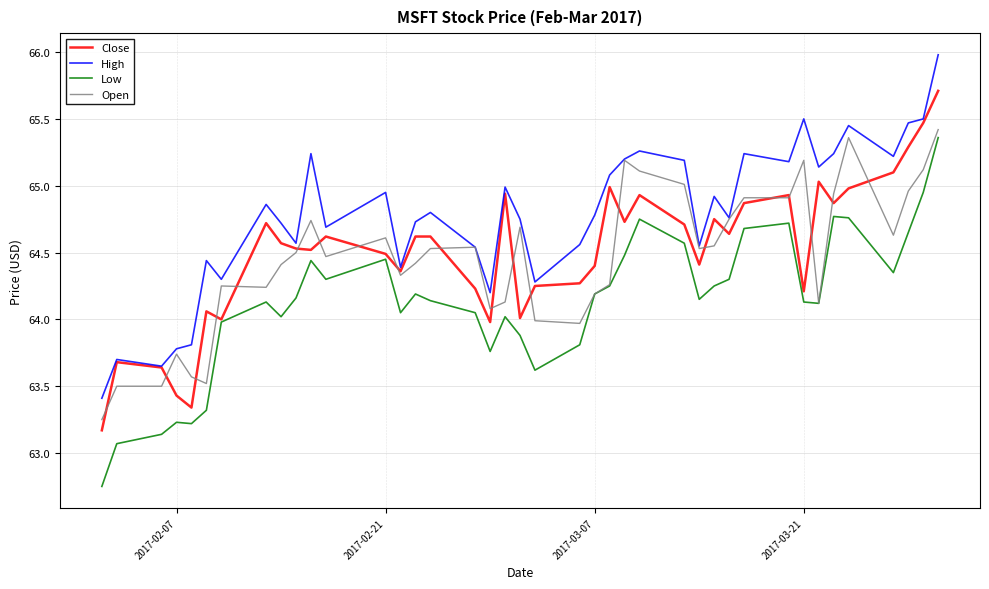

Which series has the widest spread of values?

Low